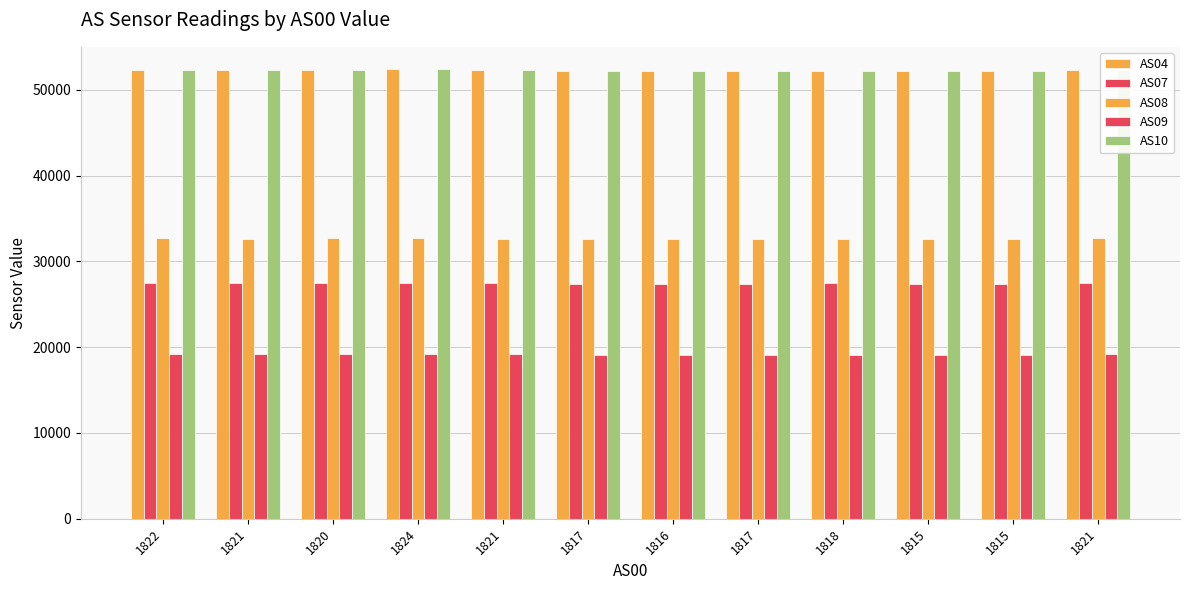

What is the minimum value for AS10?

52165